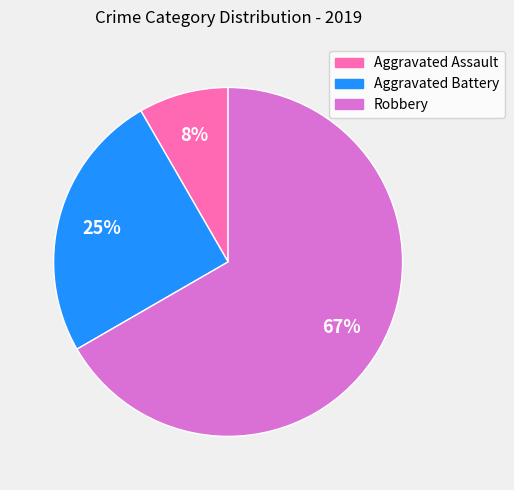

What is the smallest slice in the pie chart?

Aggravated Assault